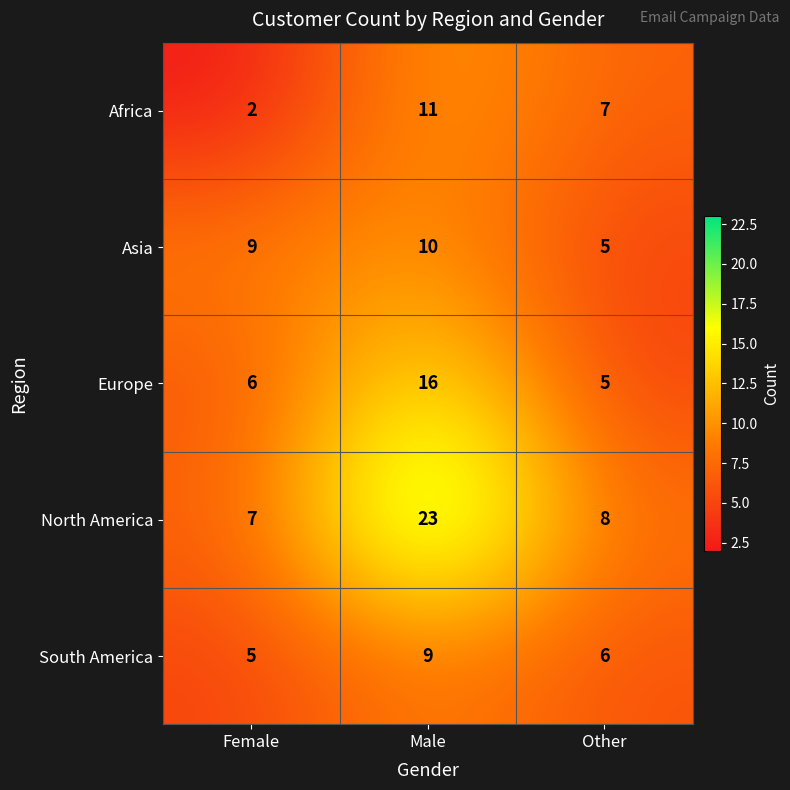

What is the approximate value of North America at Other?

8